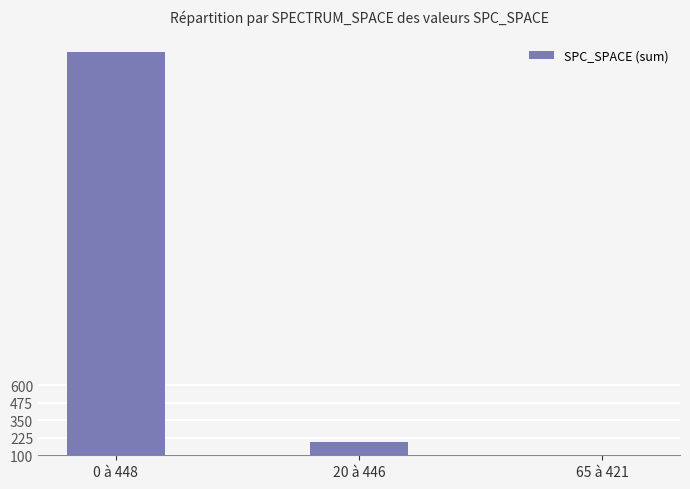

Is it true that the value at 20 à 446 is 197?

True